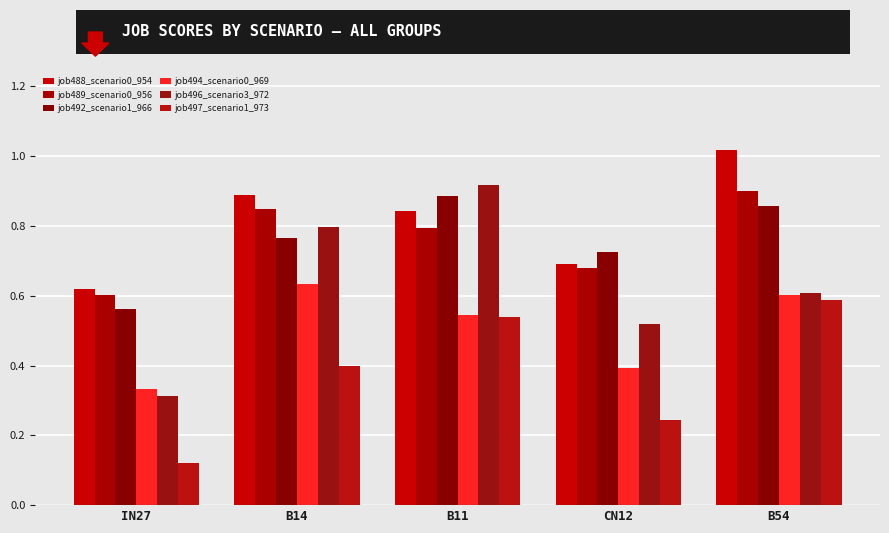

Which series has the widest spread of values?

job496_scenario3_972